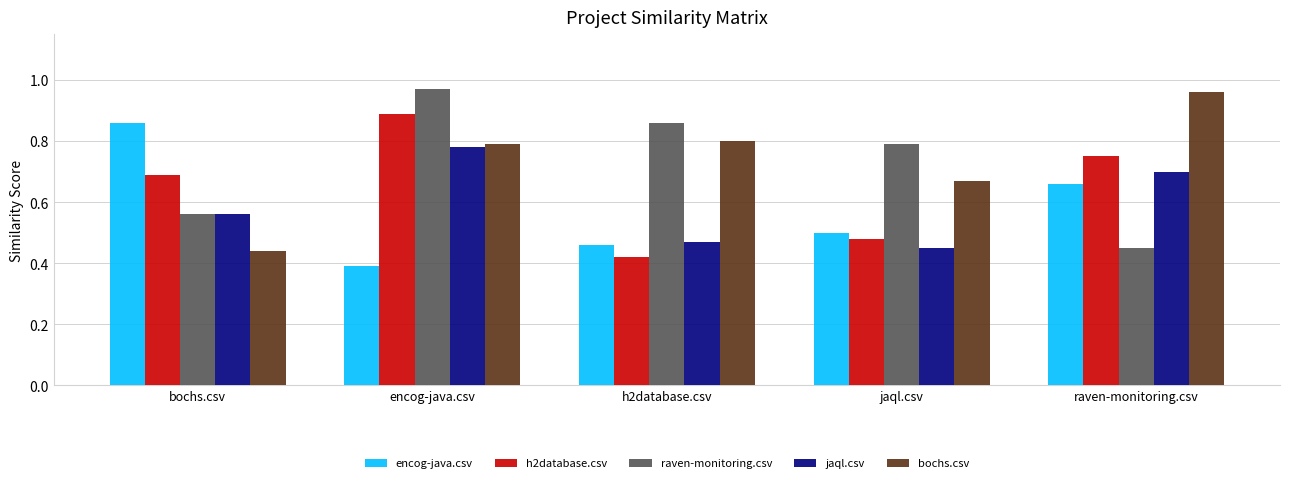

What are all the series names shown in the legend?

encog-java.csv, h2database.csv, raven-monitoring.csv, jaql.csv, bochs.csv